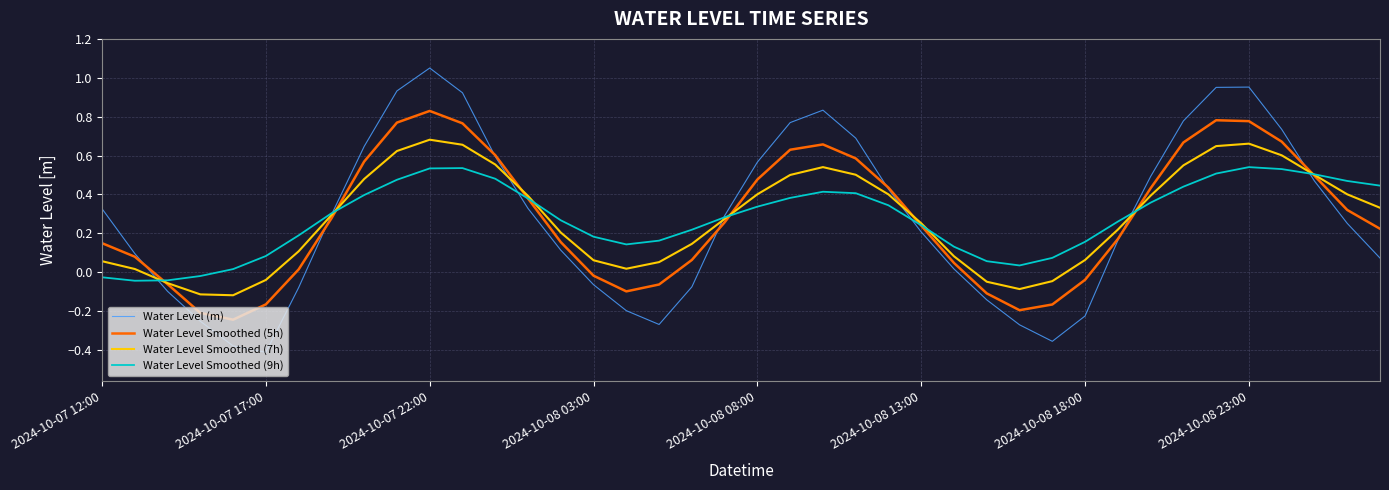

Rank the series by their maximum value, from highest to lowest.

Water Level (m), Water Level Smoothed (5h), Water Level Smoothed (7h), Water Level Smoothed (9h)